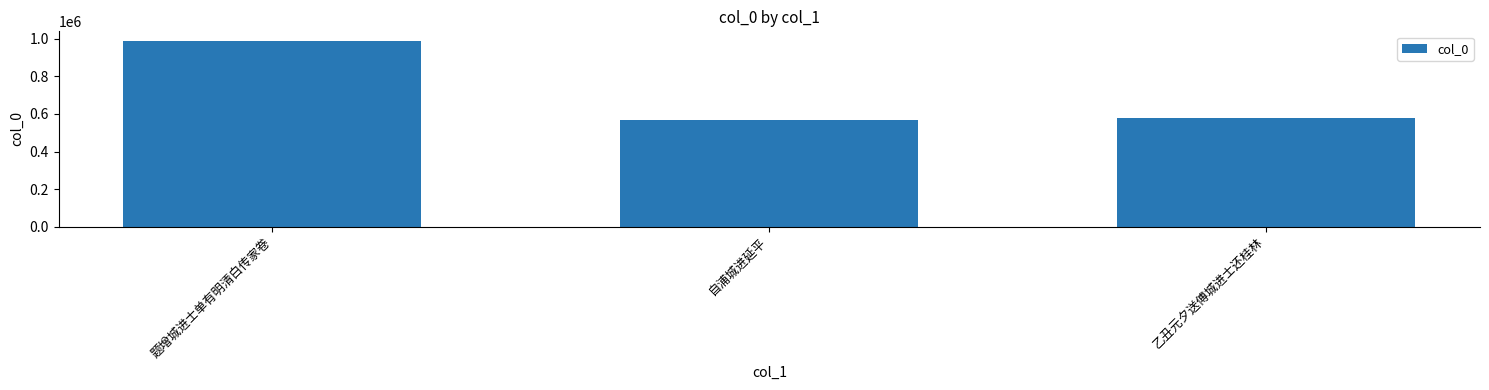

The chart shows a value of 1364530 at 题增城进士单有明清白传家卷. True or false?

False